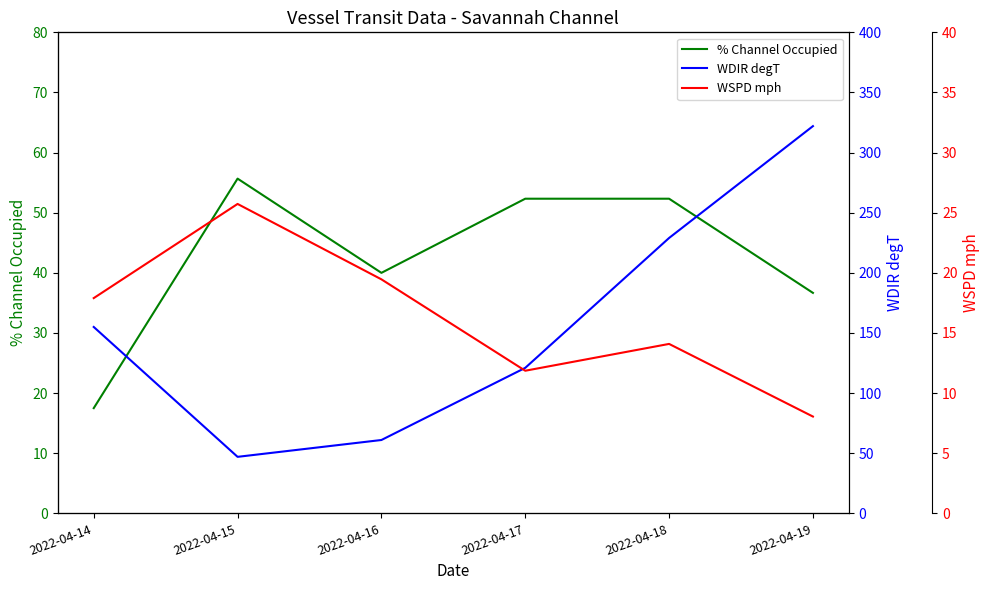

Between which two adjacent categories do % Channel Occupied and WDIR degT first intersect?

2022-04-14 and 2022-04-15